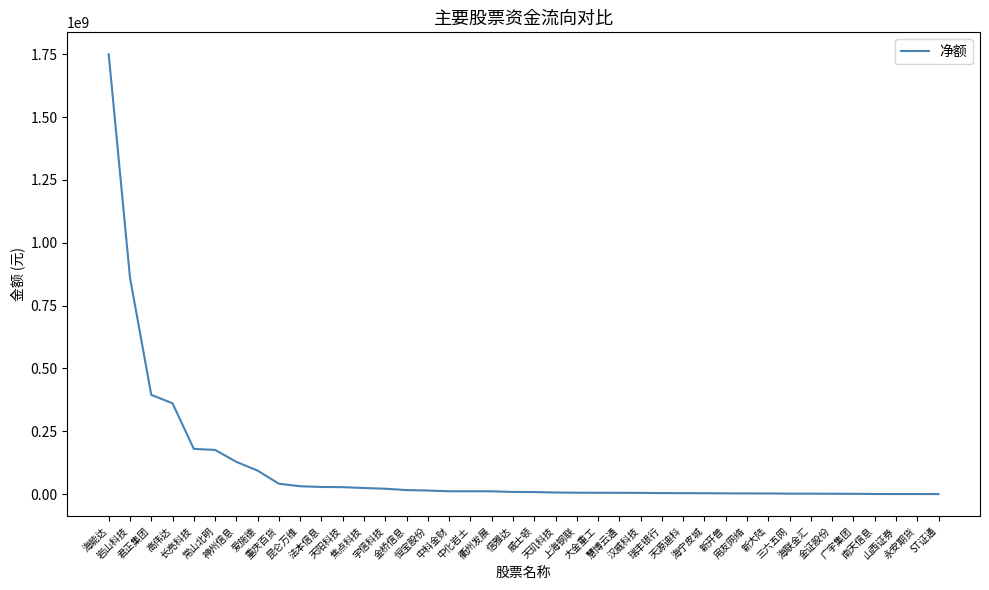

Is it true that the value at 慧博云通 is 5532077?

True